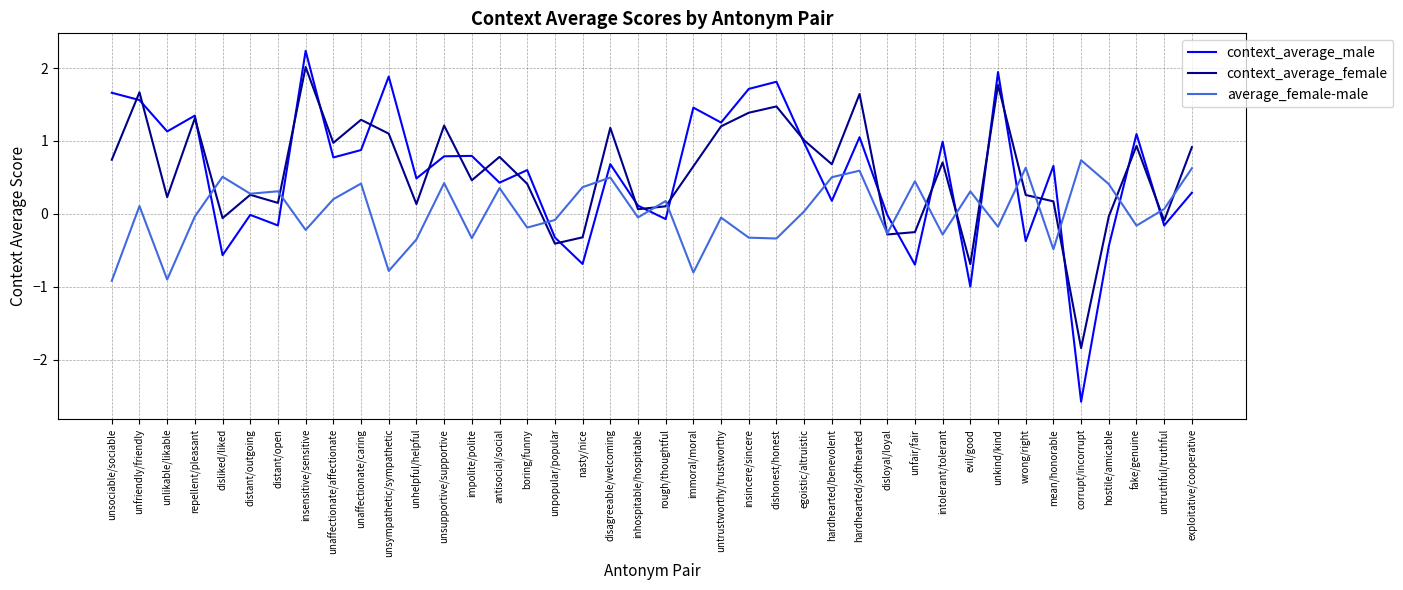

What is the minimum value for average_female-male?

-0.9